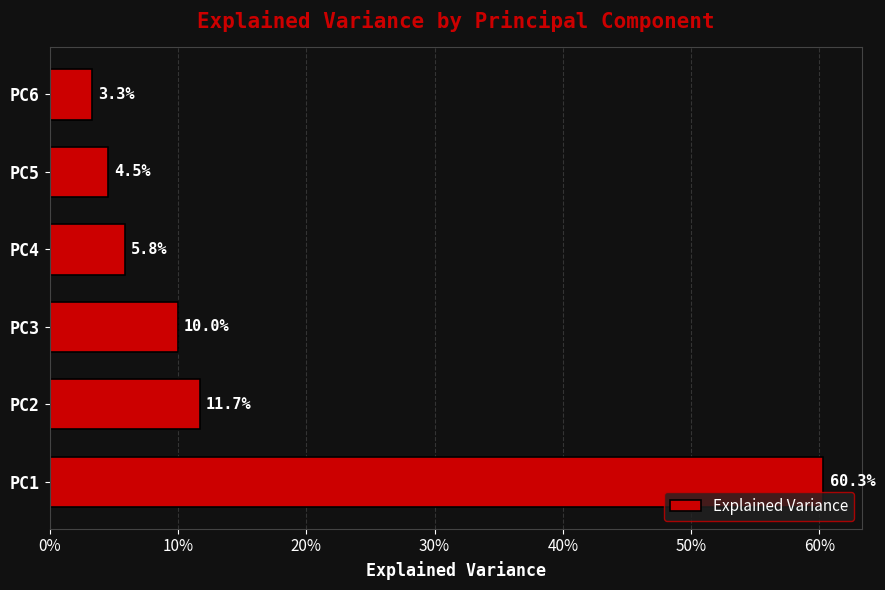

Are the bars horizontal?

Yes